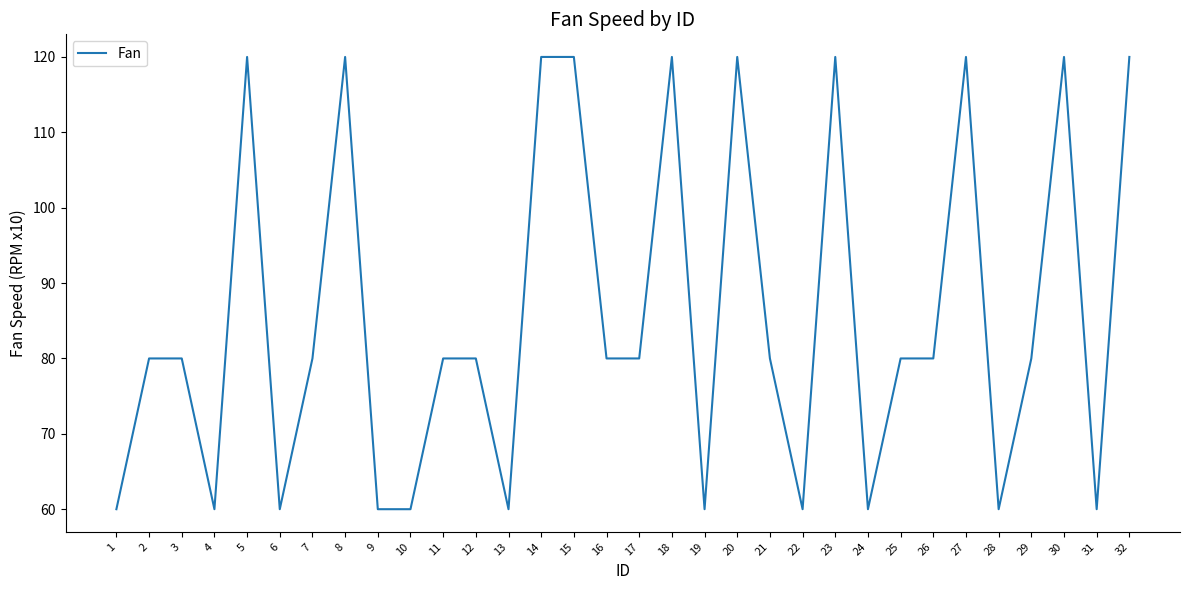

Count the number of data series in this chart.

1